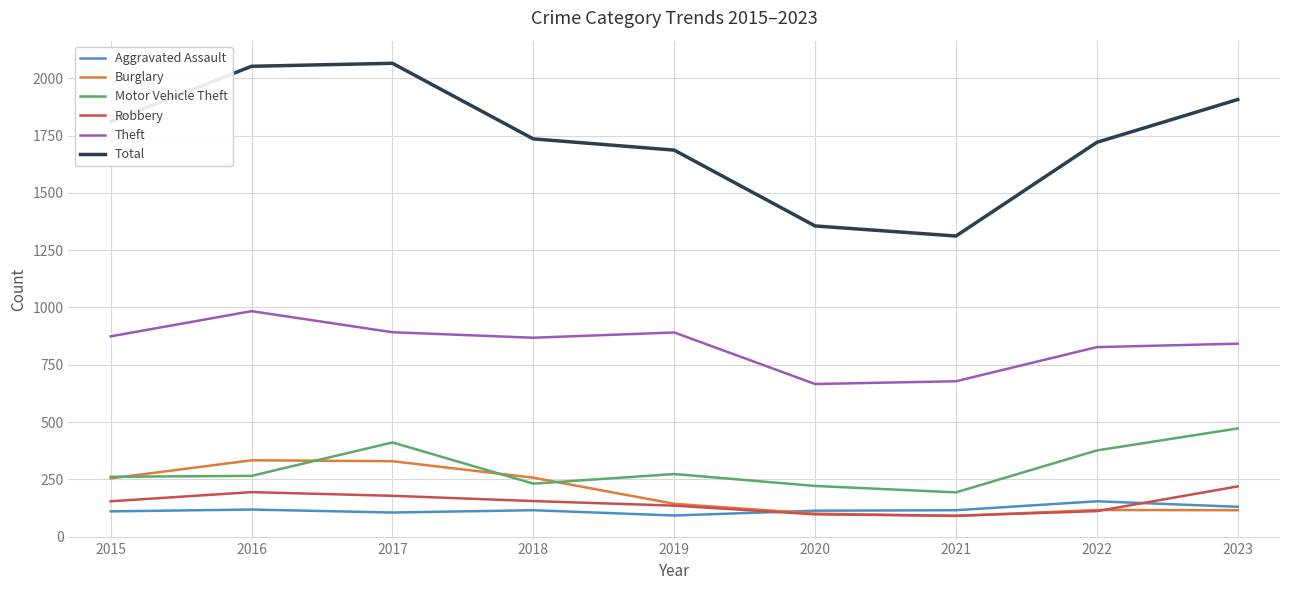

Is the value of Burglary at 2016 greater than the value of Robbery at 2017?

Yes